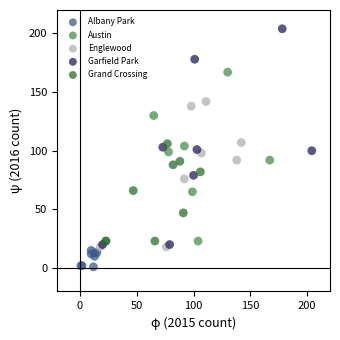

Which series contains the highest Y value?

Garfield Park